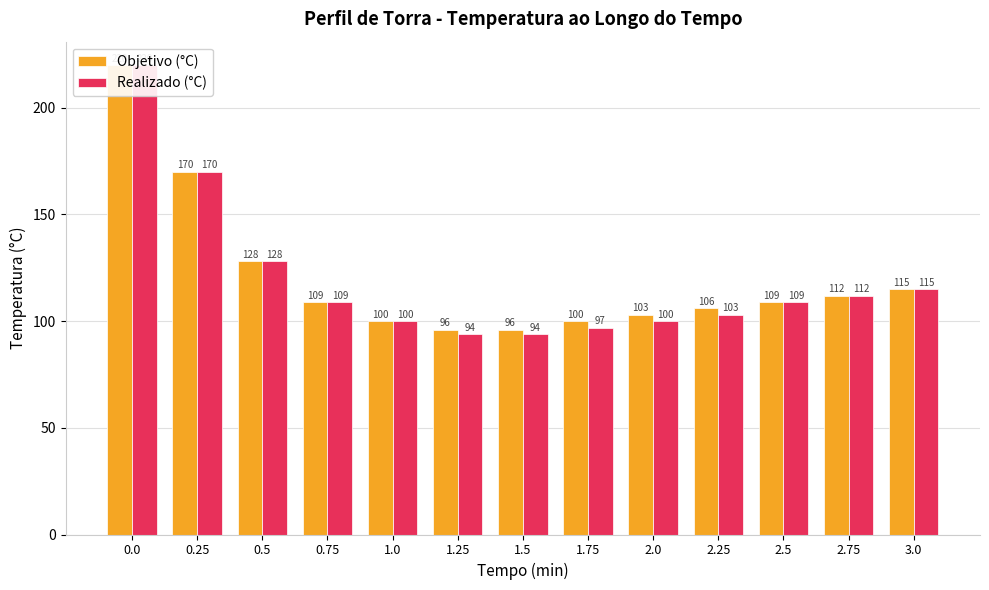

What is the label of the 11th bar from the left?

2.5